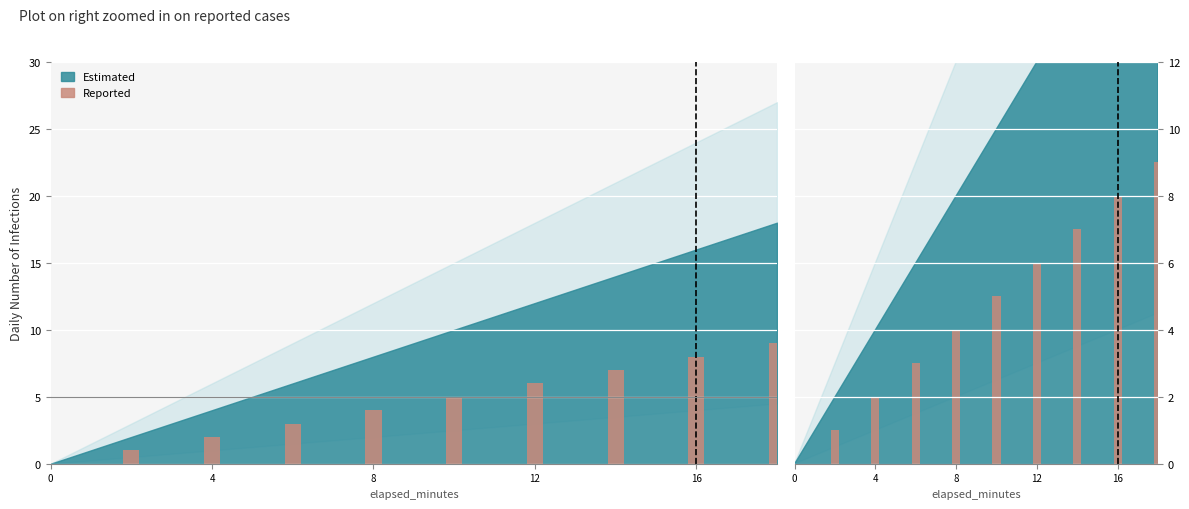

What is the greatest value displayed?

9